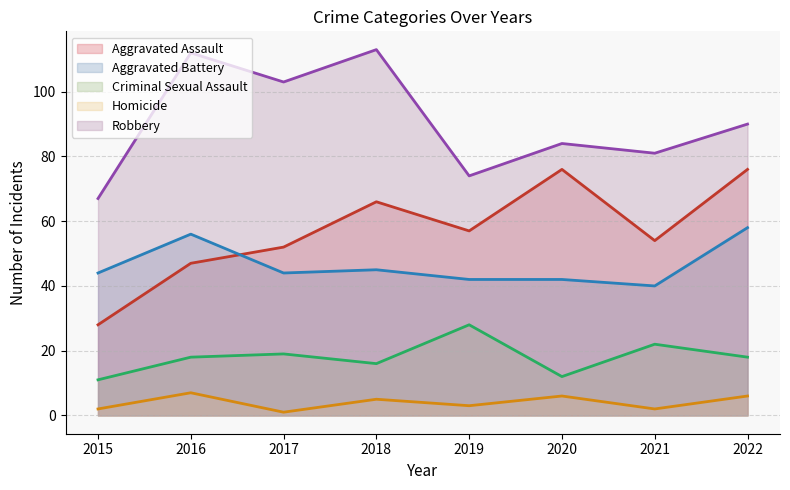

Which series has the largest total across all categories?

Robbery